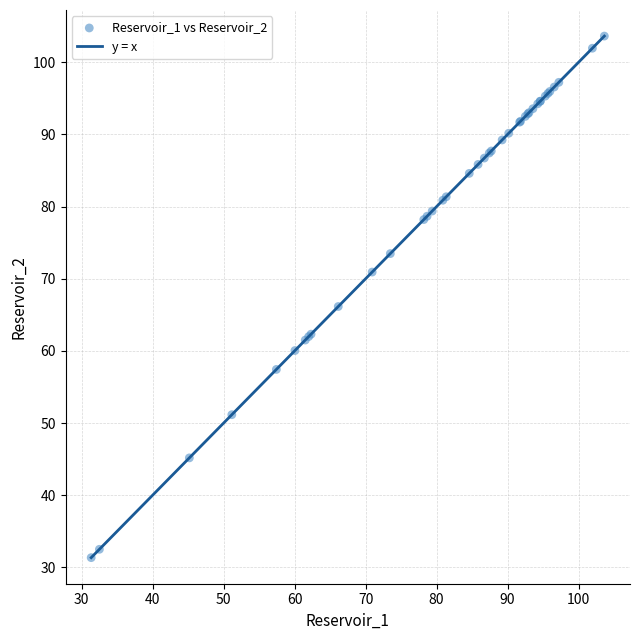

What Y value in the scatter plot is closest to 67?

66.2